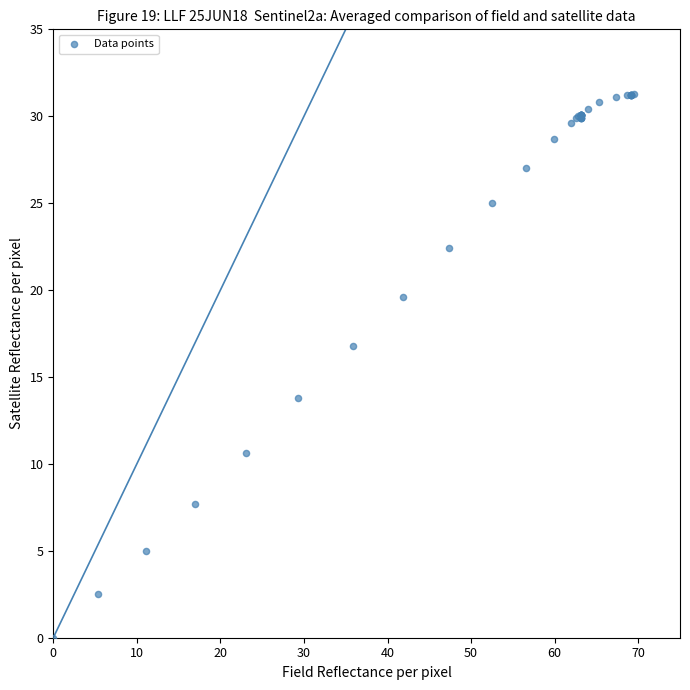

What Y value in the scatter plot is closest to 15?

13.8